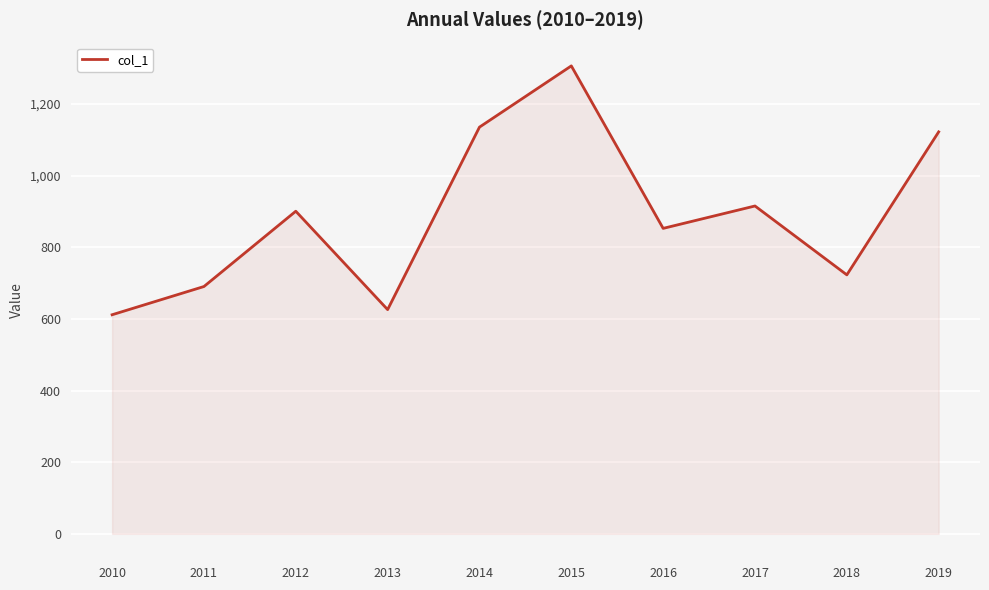

At which label is the value closest to 958?

2017